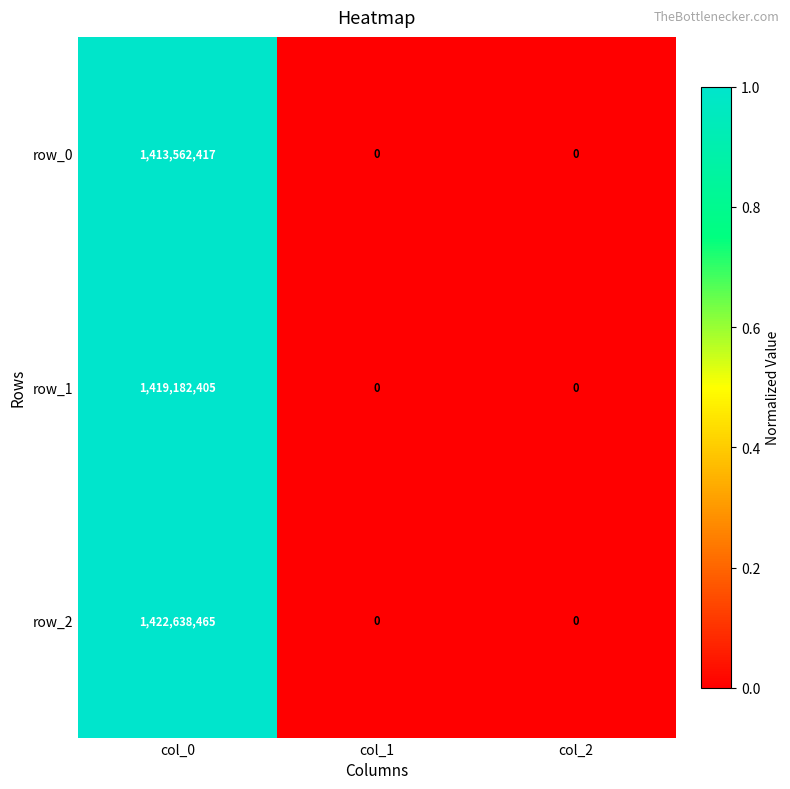

What is the difference between the maximum and minimum values in the row_1 series?

1419182405